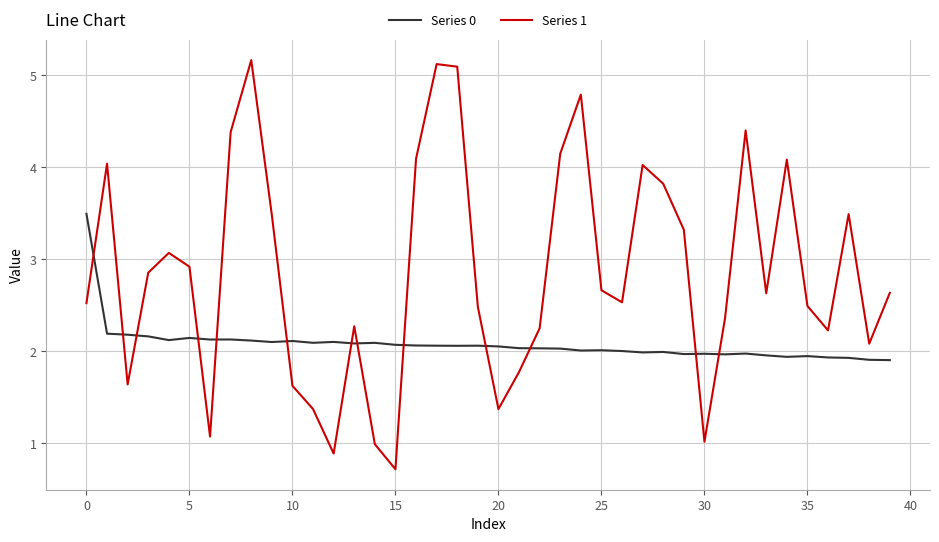

Which series has the widest spread of values?

Series 1